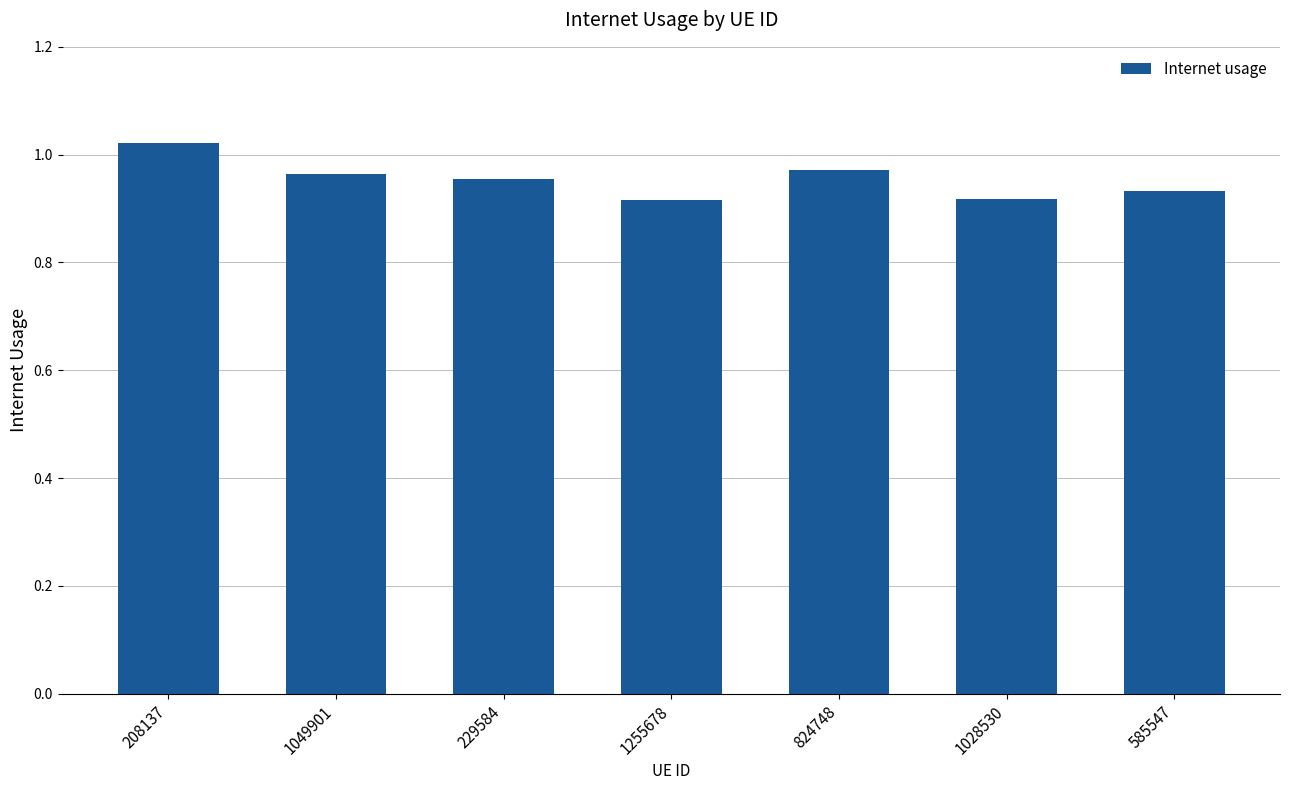

What is the label of the 5th bar from the left?

824748